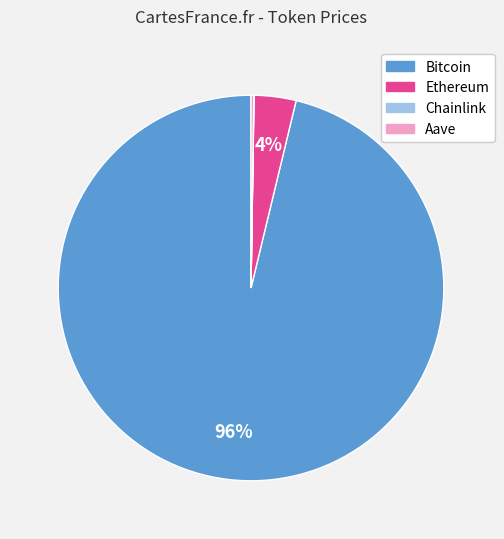

To the nearest percent, what is the average slice percentage?

25%